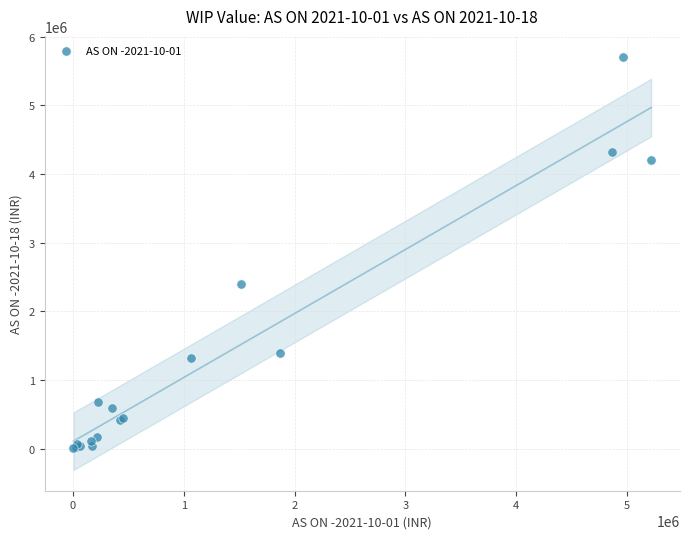

What Y value in the scatter plot is closest to 2857618?

2402768.2